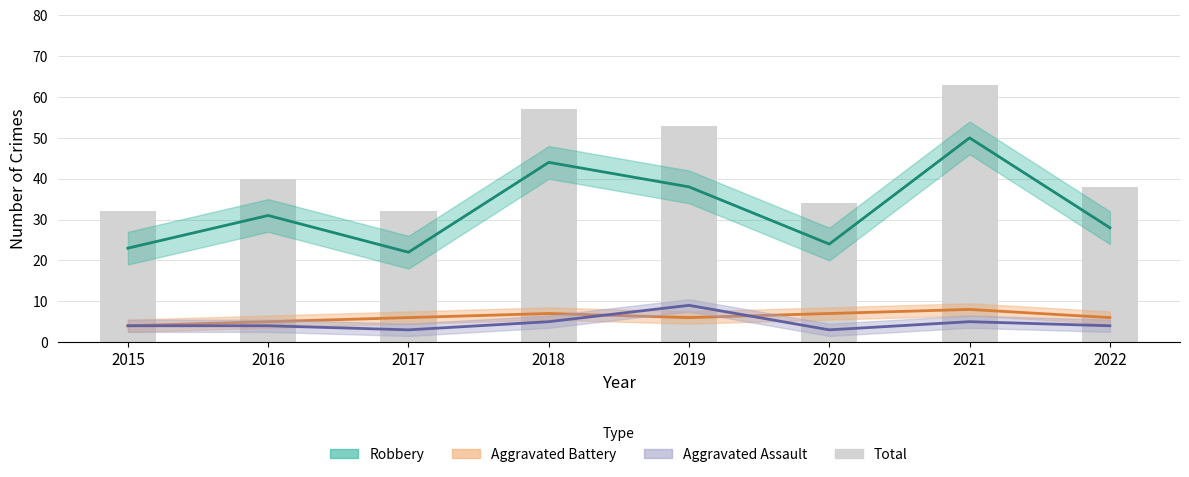

How many data points in Aggravated Battery are above 6?

3